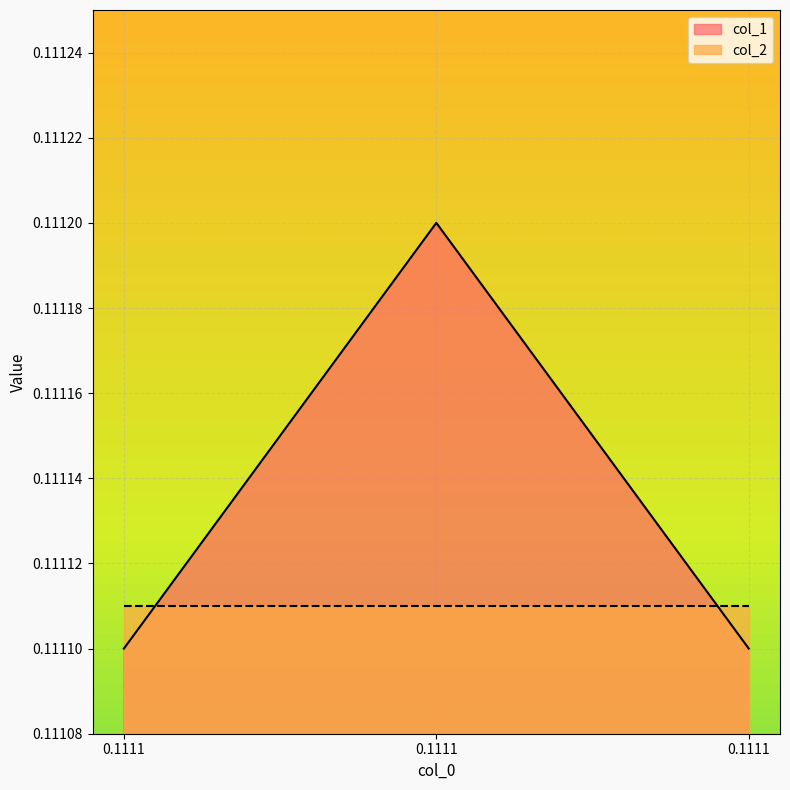

Rank the categories by value from highest to lowest.

0.1111, 0.1111, 0.1111